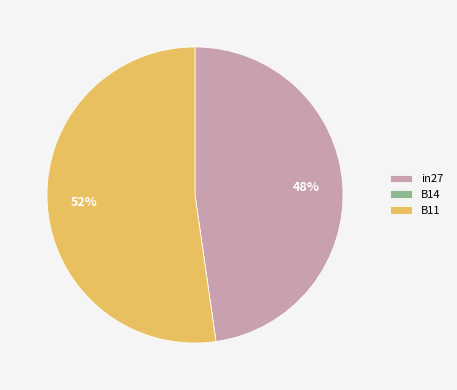

Do B11 and in27 together represent more than half of the pie?

Yes